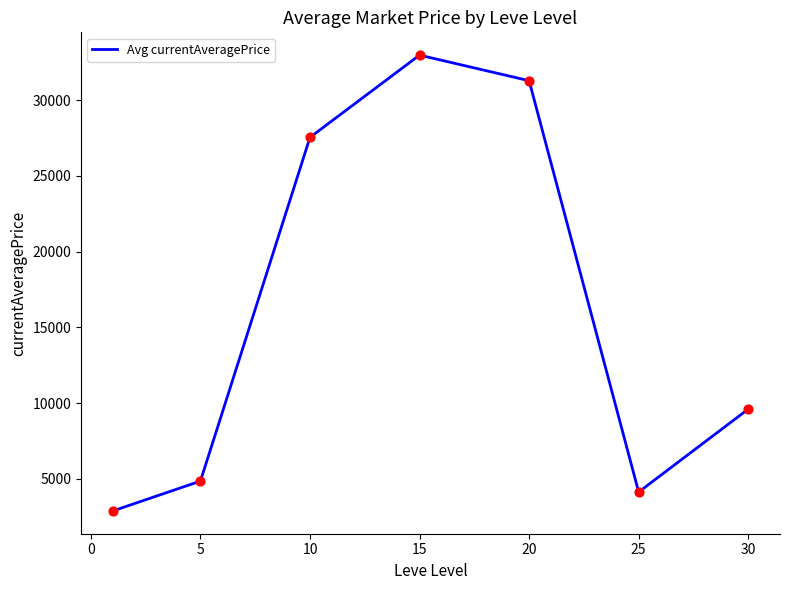

How many interior local peaks (higher than both neighbors) does the data have?

1